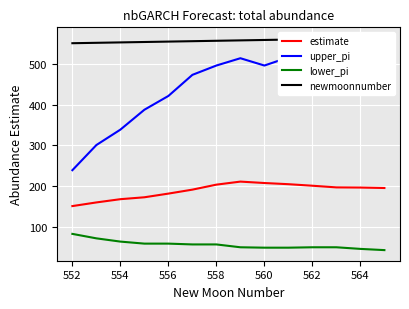

How many values in the upper_pi series are below 459?

7